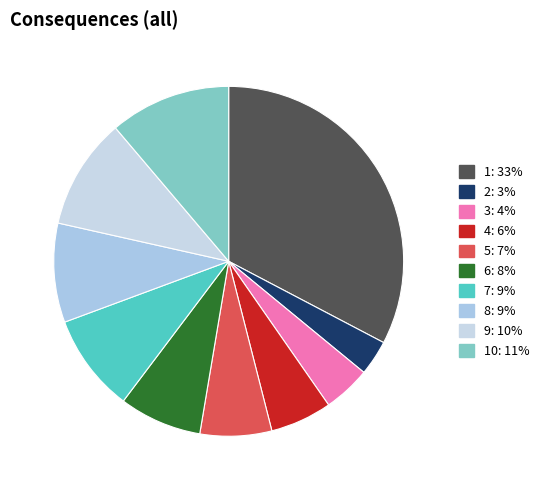

Is there any slice that represents more than half of the pie?

No